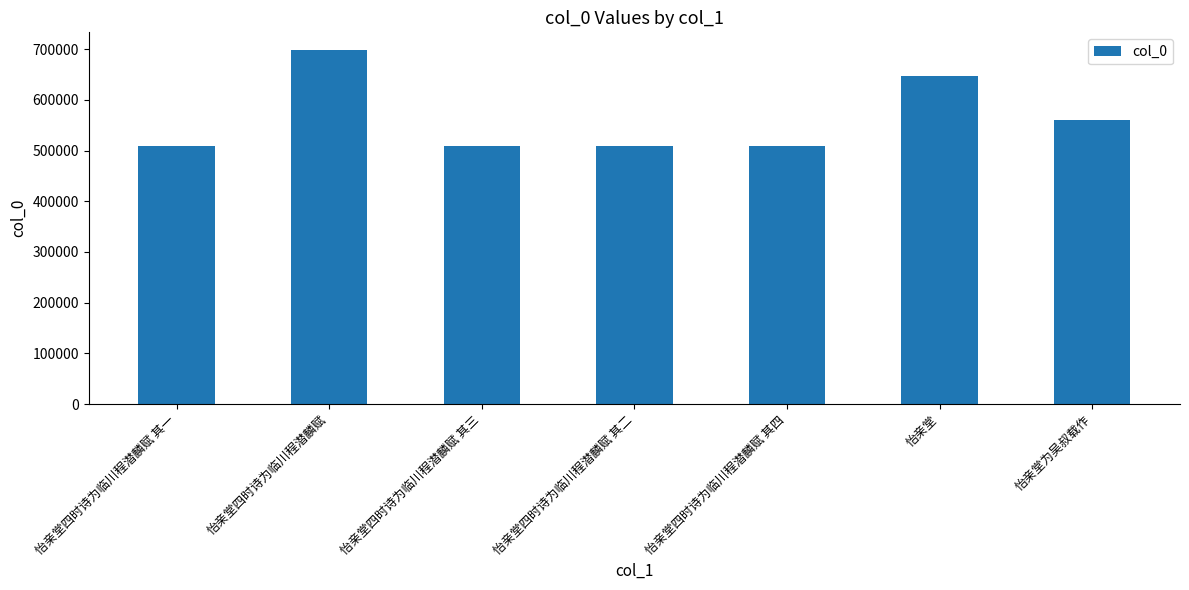

Which category has the highest value across all series?

怡亲堂四时诗为临川程潜麟赋